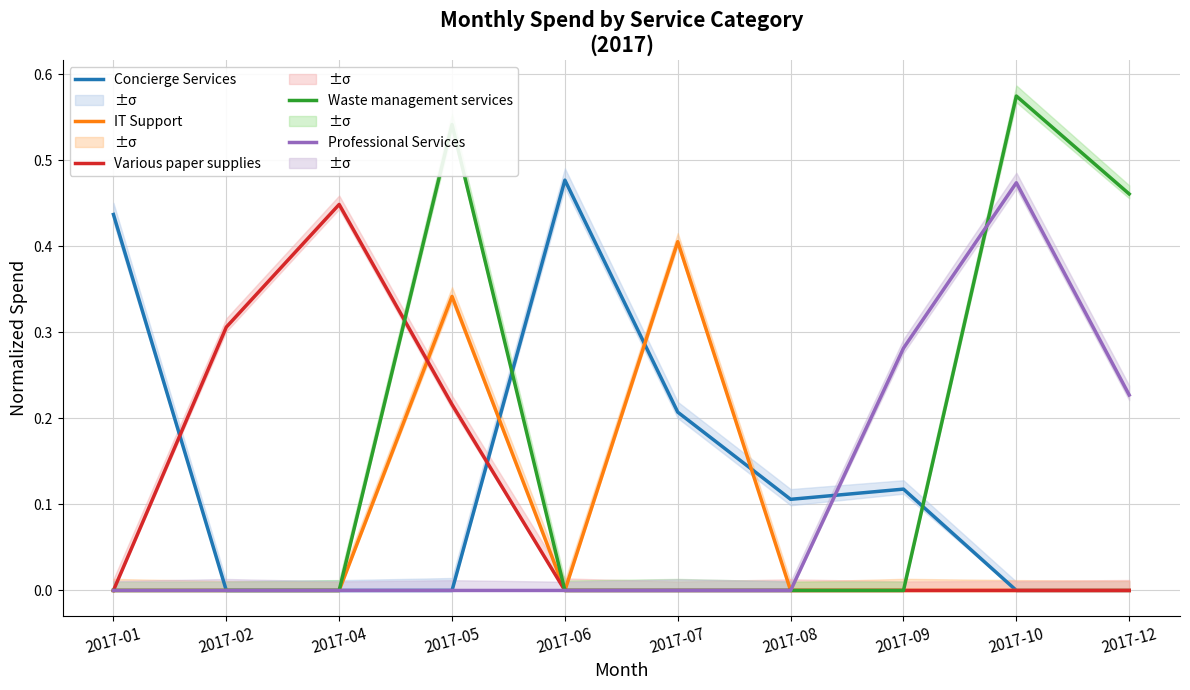

At which category does the chart reach its minimum across all series?

2017-02